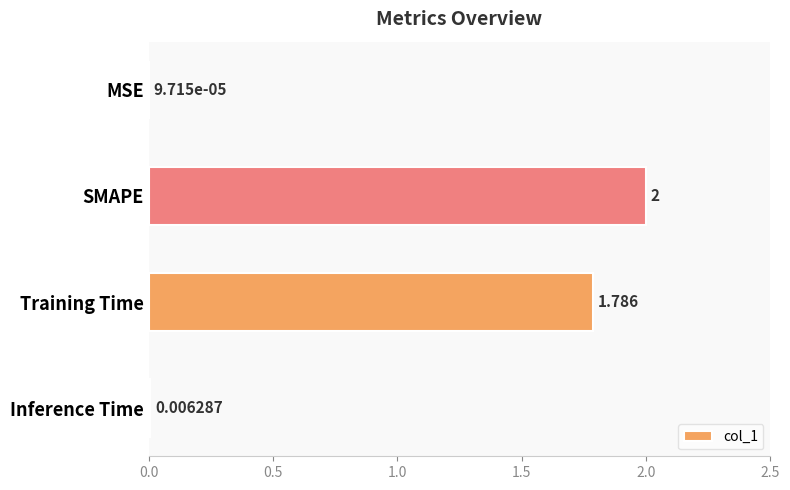

Between Inference Time and SMAPE, which is larger?

SMAPE